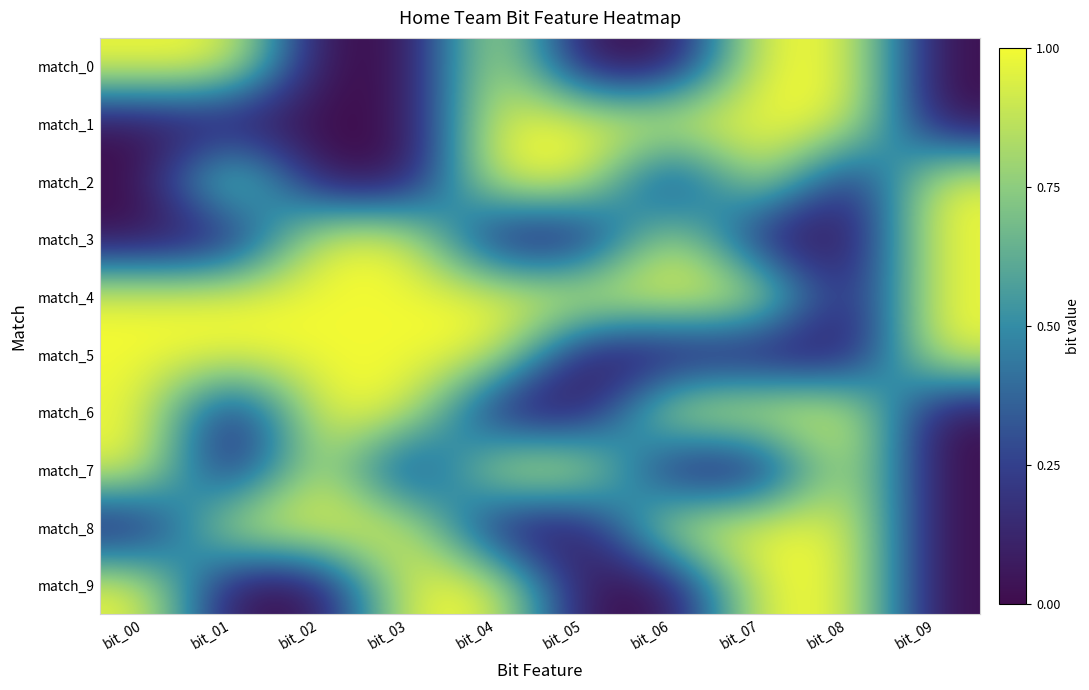

Reading left to right, transcribe all the data shown in this chart.

match_0: bit_00=1	bit_01=1	bit_02=0	bit_03=0	bit_04=1	bit_05=0	bit_06=0	bit_07=1	bit_08=1	bit_09=0
match_1: bit_00=0	bit_01=0	bit_02=0	bit_03=0	bit_04=1	bit_05=1	bit_06=1	bit_07=1	bit_08=1	bit_09=0
match_2: bit_00=0	bit_01=1	bit_02=0	bit_03=0	bit_04=1	bit_05=1	bit_06=0	bit_07=1	bit_08=0	bit_09=1
match_3: bit_00=0	bit_01=0	bit_02=1	bit_03=1	bit_04=0	bit_05=0	bit_06=1	bit_07=0	bit_08=0	bit_09=1
match_4: bit_00=1	bit_01=1	bit_02=1	bit_03=1	bit_04=1	bit_05=1	bit_06=1	bit_07=1	bit_08=0	bit_09=1
match_5: bit_00=1	bit_01=1	bit_02=1	bit_03=1	bit_04=1	bit_05=0	bit_06=0	bit_07=0	bit_08=0	bit_09=1
match_6: bit_00=1	bit_01=0	bit_02=1	bit_03=1	bit_04=0	bit_05=0	bit_06=1	bit_07=1	bit_08=1	bit_09=0
match_7: bit_00=1	bit_01=0	bit_02=1	bit_03=0	bit_04=1	bit_05=1	bit_06=0	bit_07=0	bit_08=1	bit_09=0
match_8: bit_00=0	bit_01=1	bit_02=1	bit_03=1	bit_04=0	bit_05=0	bit_06=1	bit_07=1	bit_08=1	bit_09=0
match_9: bit_00=1	bit_01=0	bit_02=0	bit_03=1	bit_04=1	bit_05=0	bit_06=0	bit_07=1	bit_08=1	bit_09=0